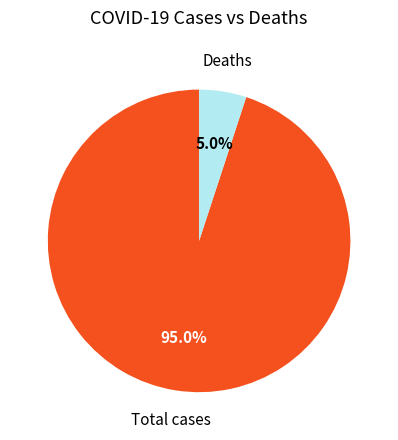

Is there a majority slice in this chart?

Yes